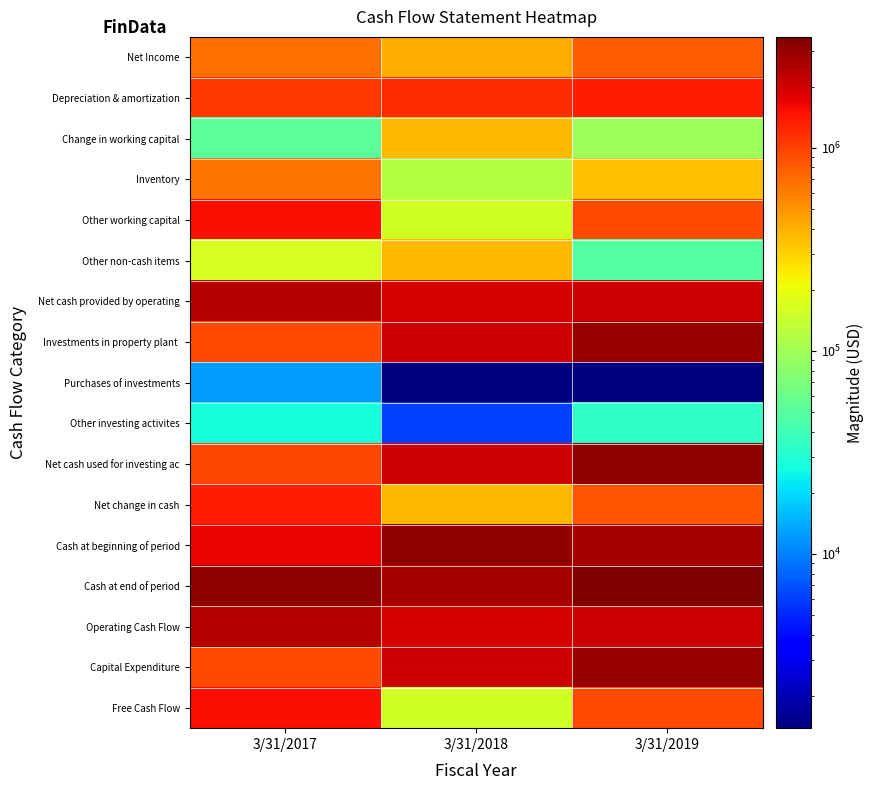

What is the spread (max minus min) of values at 3/31/2019?

3517677